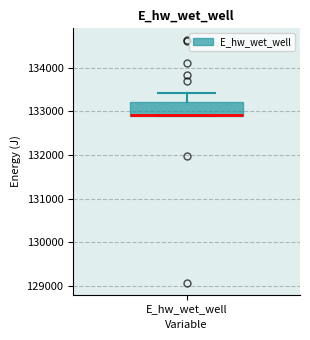

Transcribe this box plot: give where the median line is, the range the box spans, and where the two whiskers end, as read against the y-axis. The values are not printed on the chart, so give them approximately, as read against the axis.

median 132900 (drawn on the box's lower edge), box 132900 to 133200, whiskers 132900 to 133400